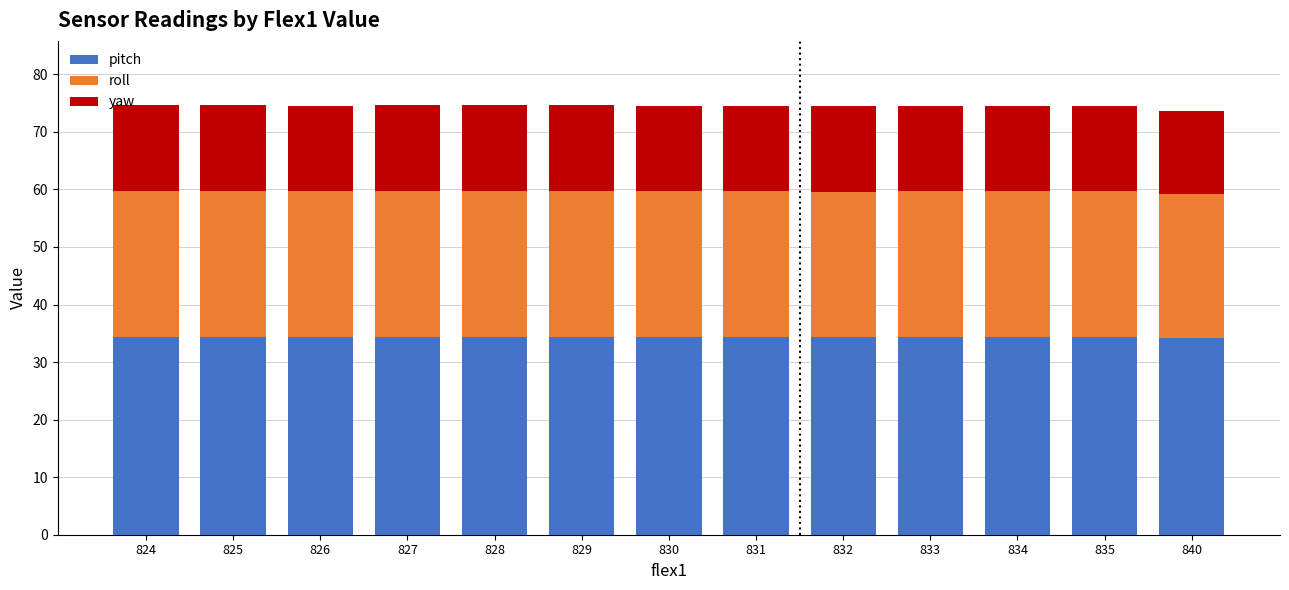

What is the minimum value for pitch?

34.2